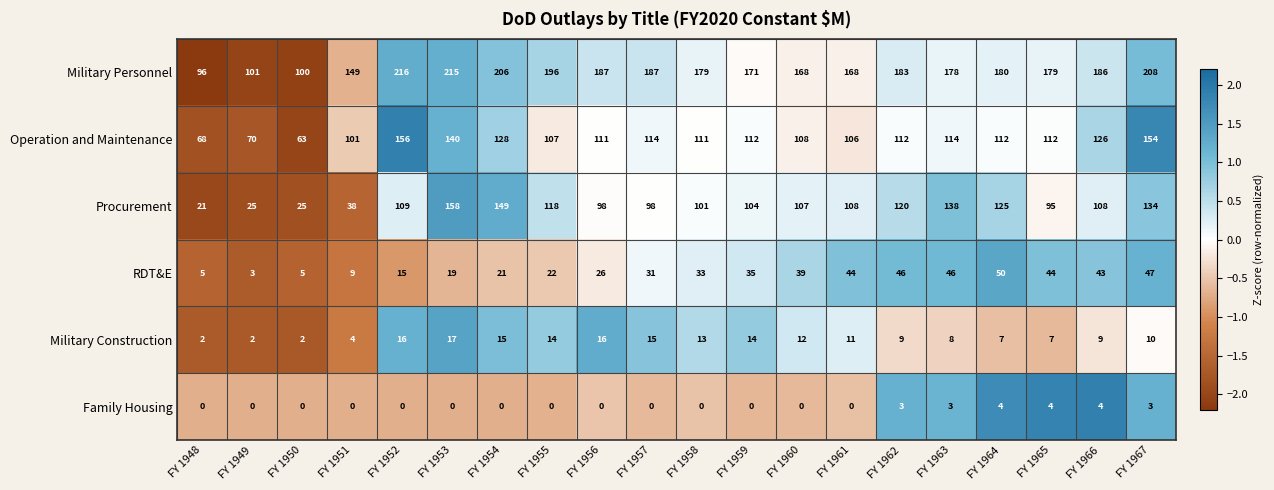

At which label does Operation and Maintenance reach its peak?

FY 1952